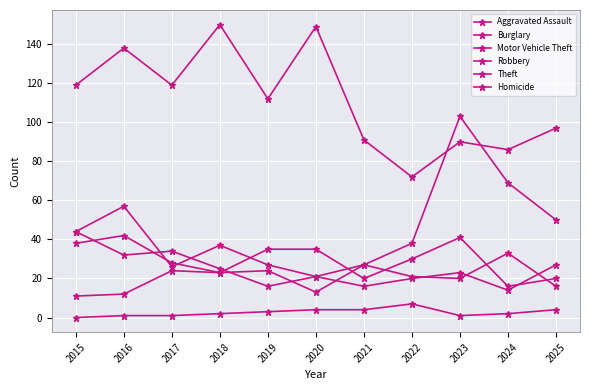

What is the difference between the maximum and minimum values in the Theft series?

78